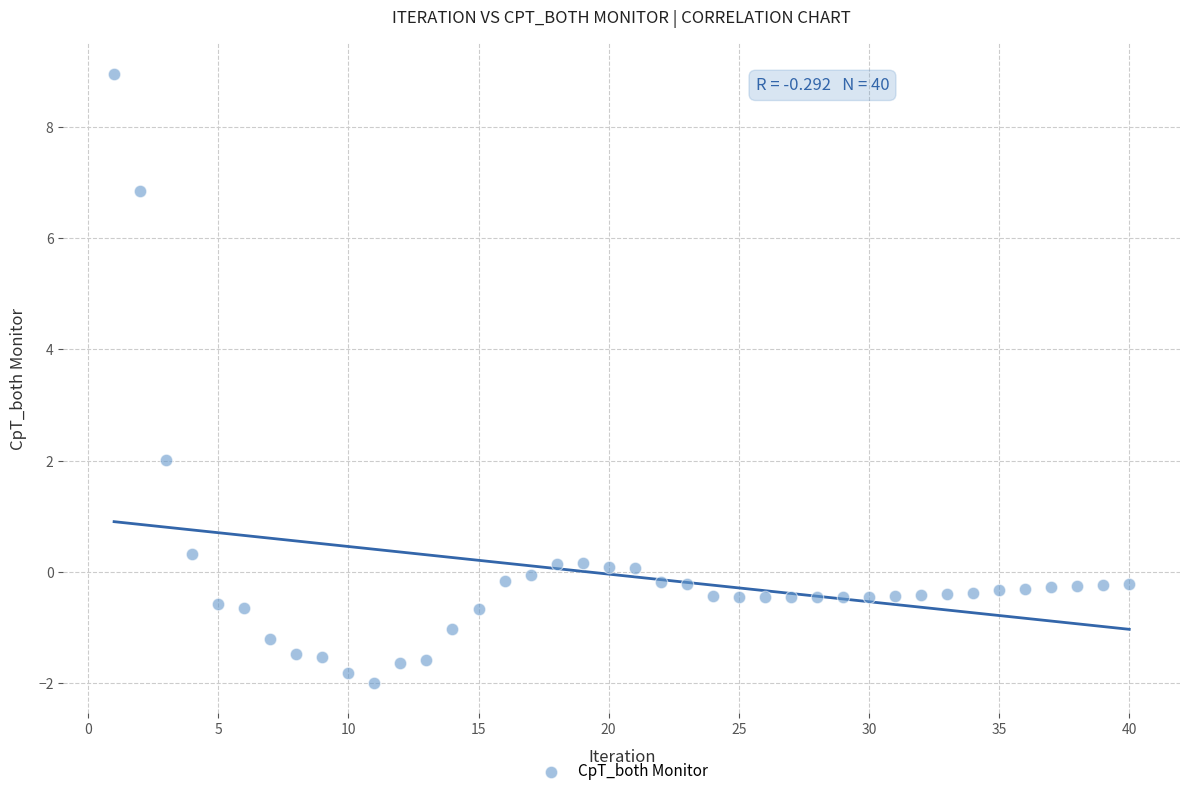

What is the range of X values (max minus min)?

39.0